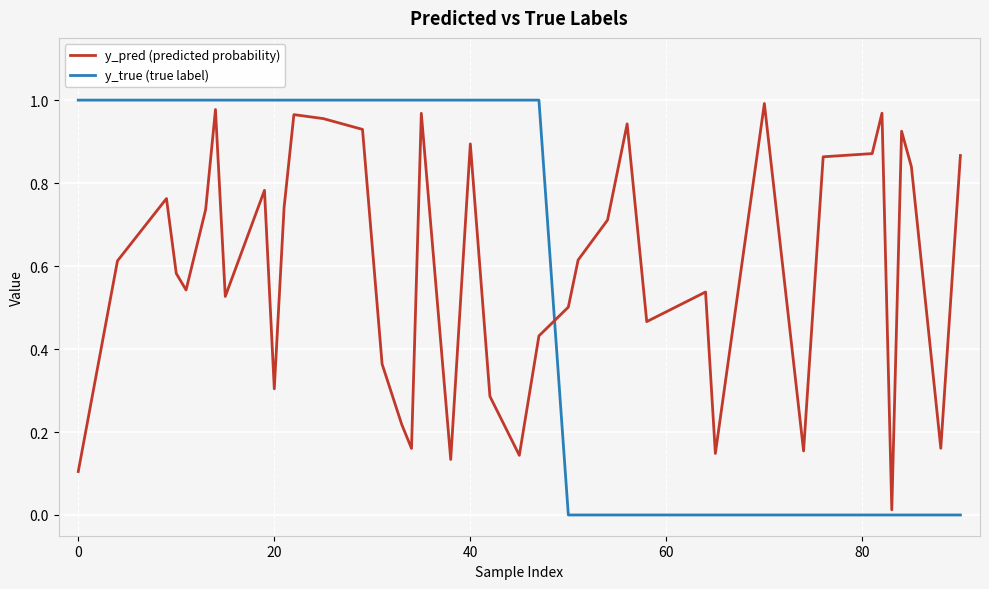

Does the chart display data point markers on the line(s)?

No